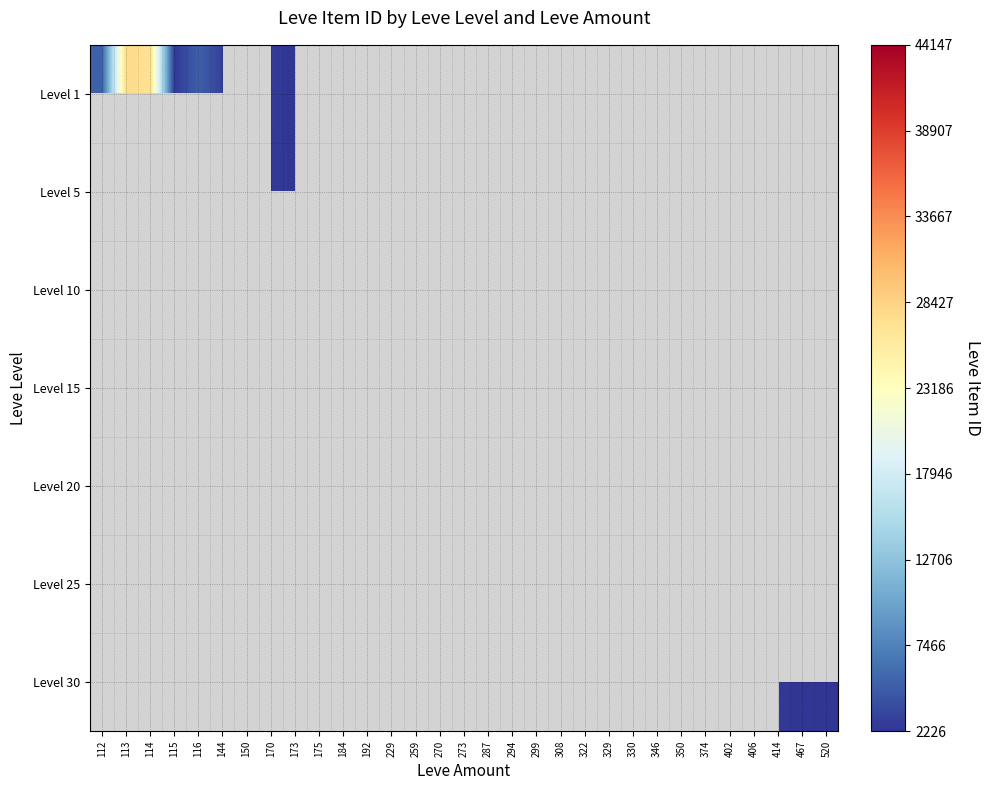

How many data points in Level 25 are above 3096?

2